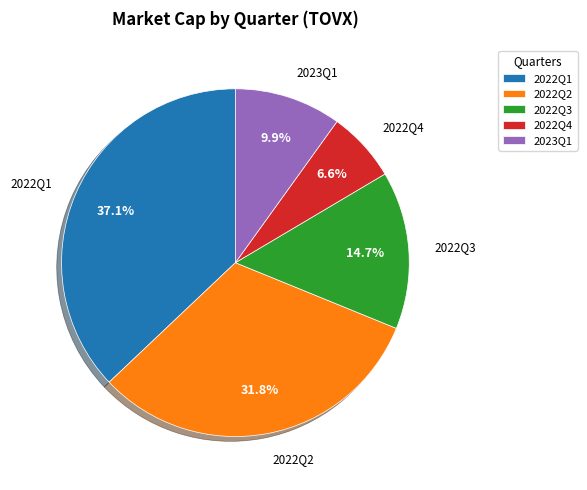

How many segments does this pie chart have?

5